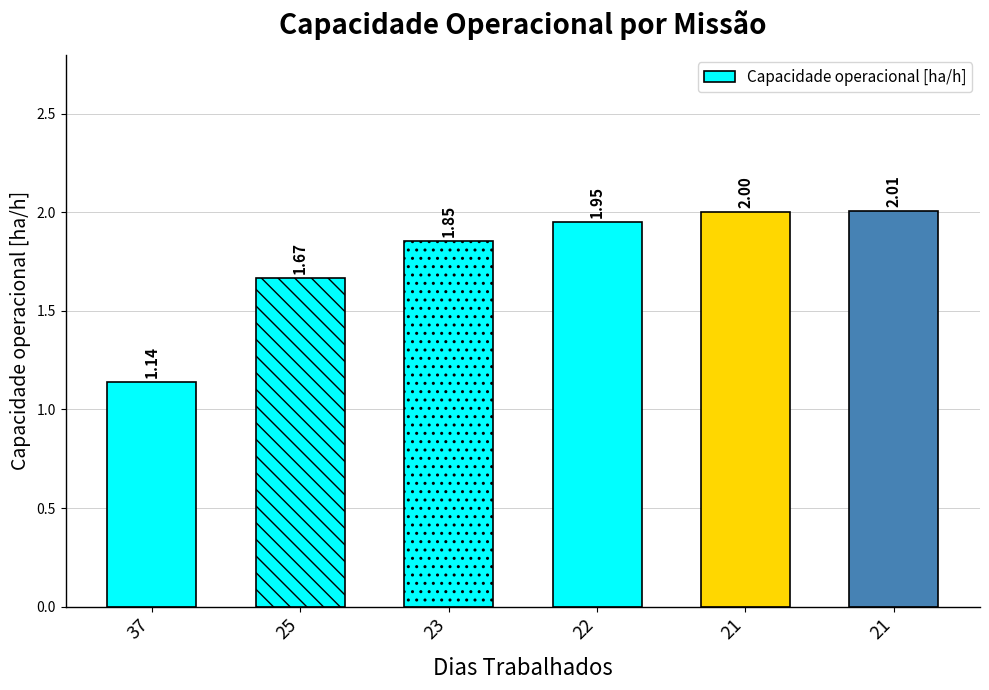

How many series are shown in this chart?

1